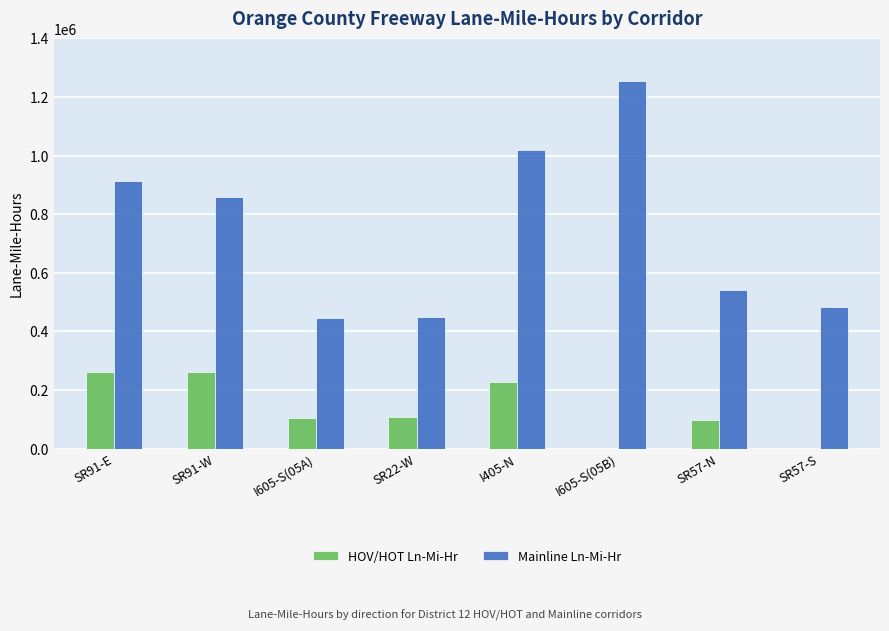

Count the number of data series in this chart.

2